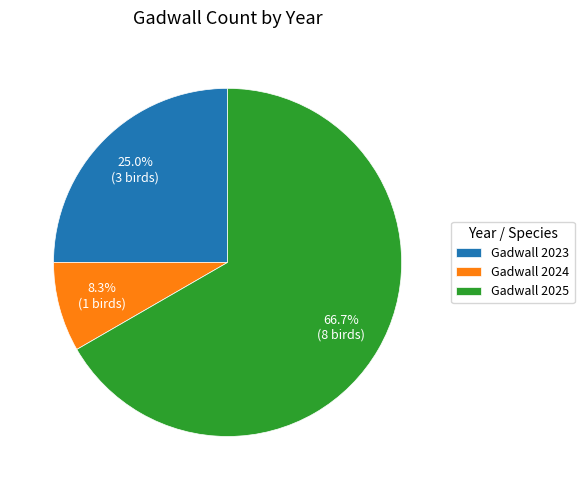

Which has a higher value, Gadwall 2023 or Gadwall 2024?

Gadwall 2023